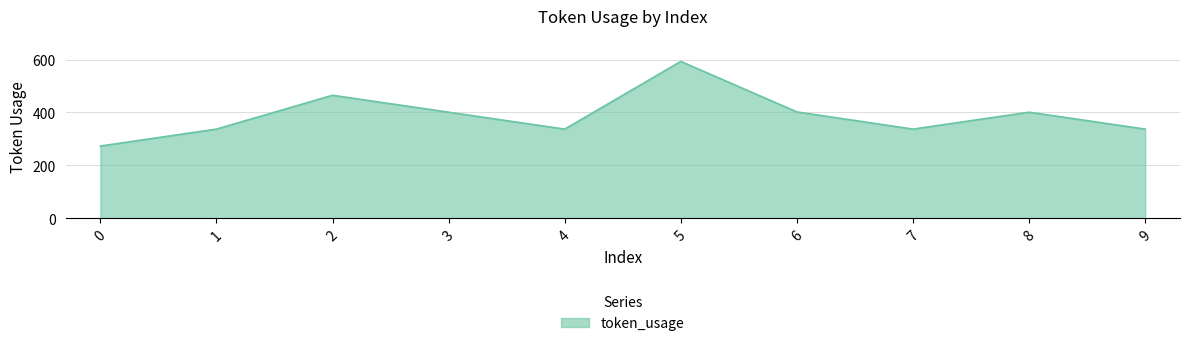

Which label corresponds to the largest value in the chart?

5